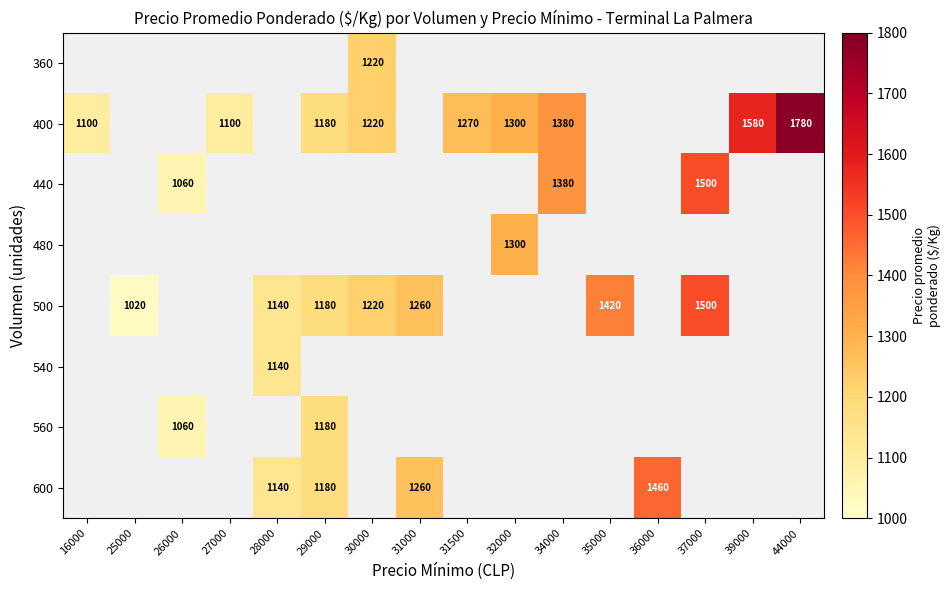

The 500 series shows 469 at 31000. True or false?

False